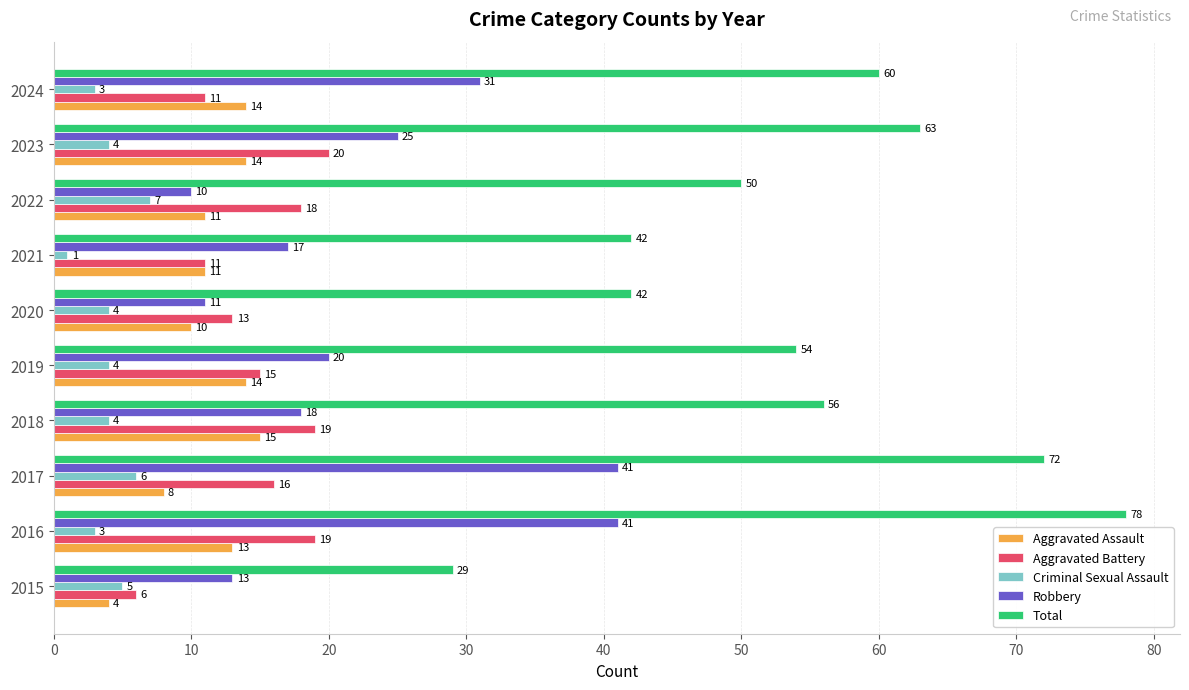

List the series in order of their peak value, highest first.

Total, Robbery, Aggravated Battery, Aggravated Assault, Criminal Sexual Assault